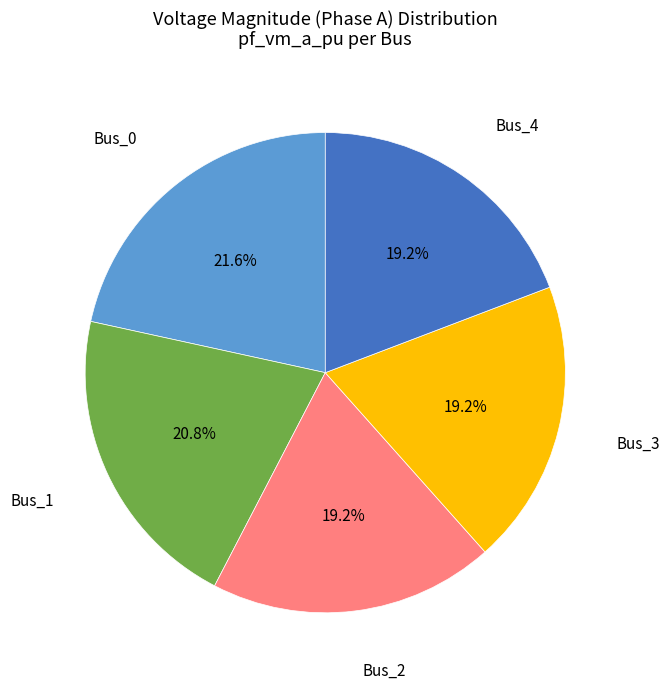

How many slices are in this pie chart?

5